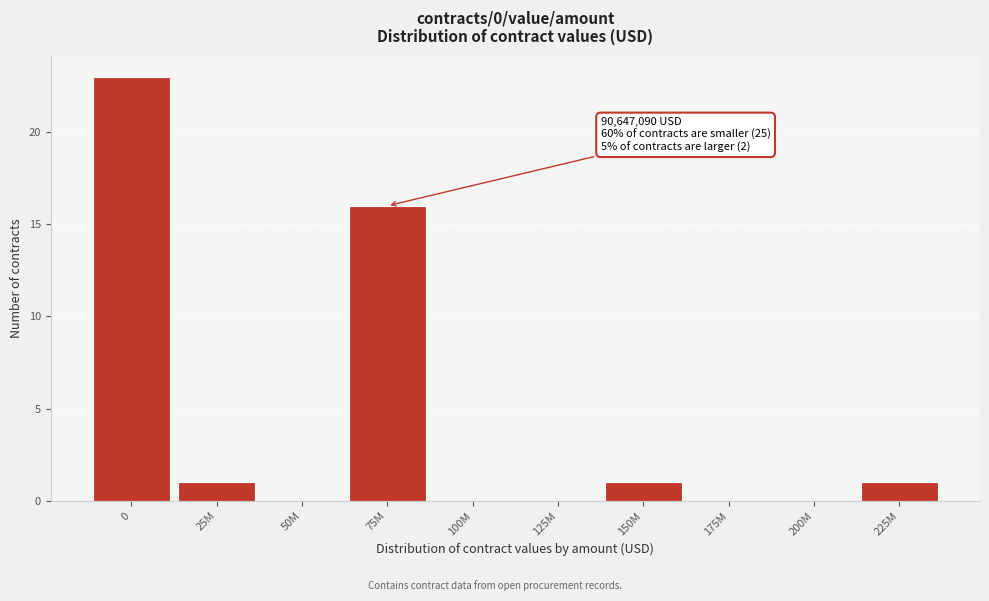

Reading right to left, transcribe all the data shown in this chart.

225M=1	200M=0	175M=0	150M=1	125M=0	100M=0	75M=16	50M=0	25M=1	0=23